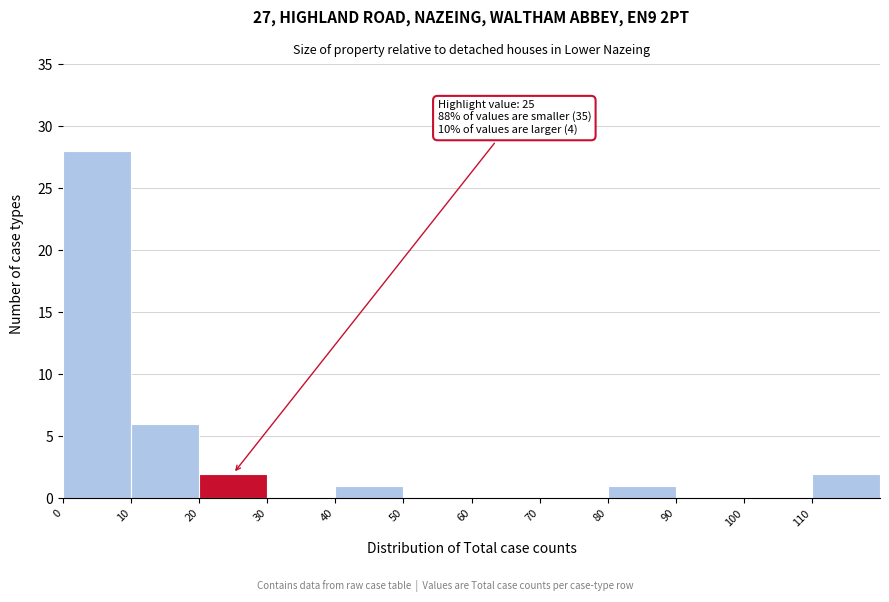

Which range on the x-axis has the tallest bar?

0 to 10